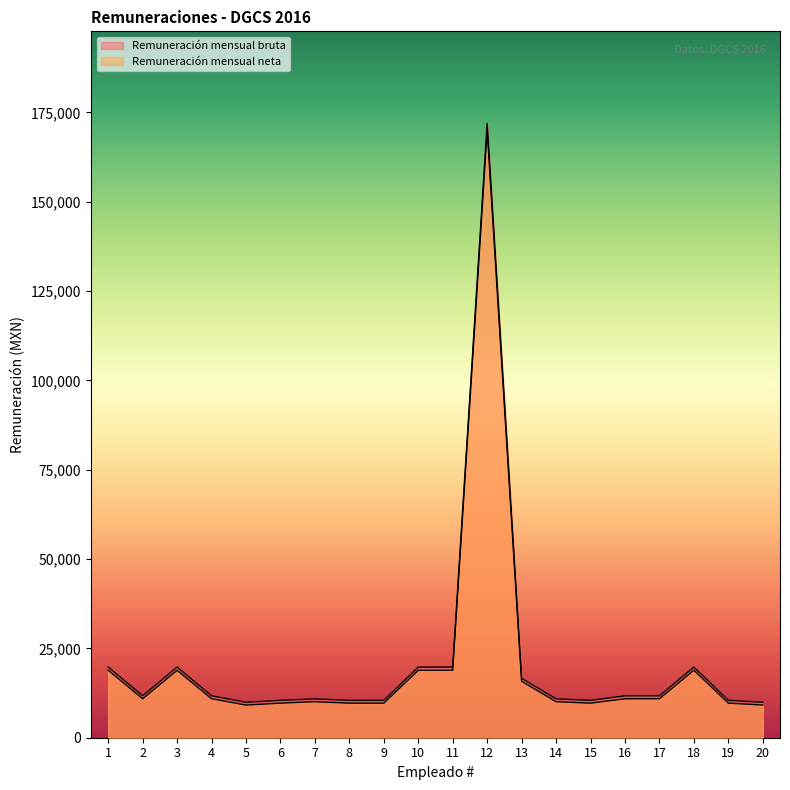

At 19, list the series in order from largest to smallest.

Remuneración mensual bruta, Remuneración mensual neta